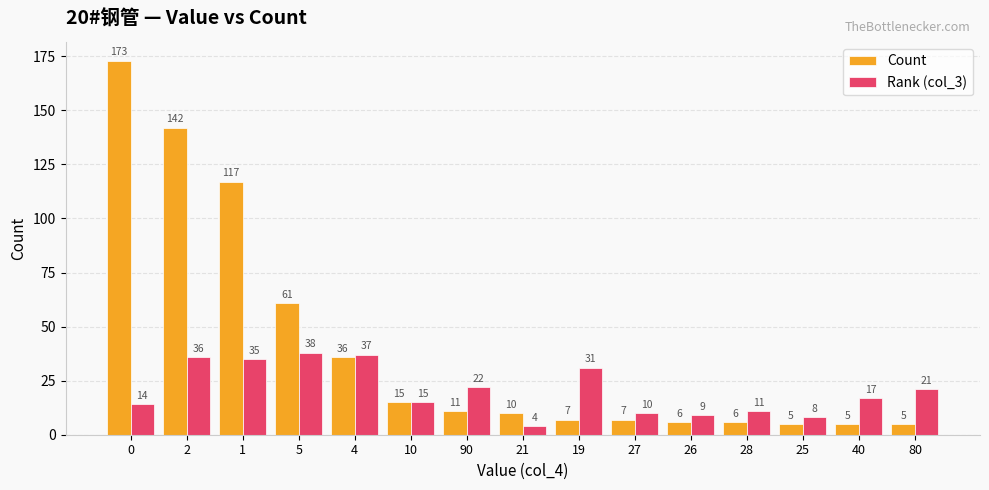

Which series has the largest total across all categories?

Count